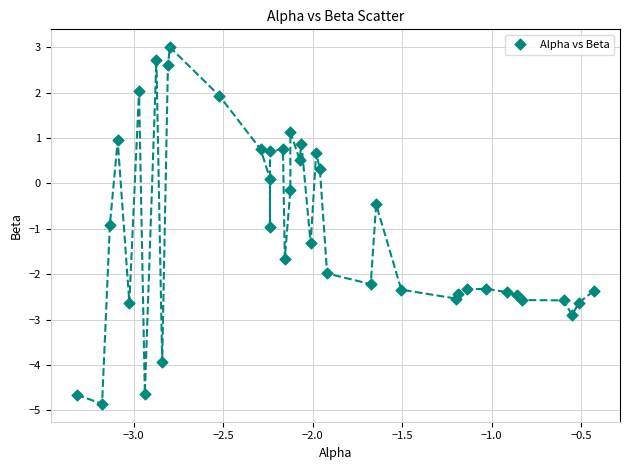

What is the range of Y values (max minus min)?

7.9